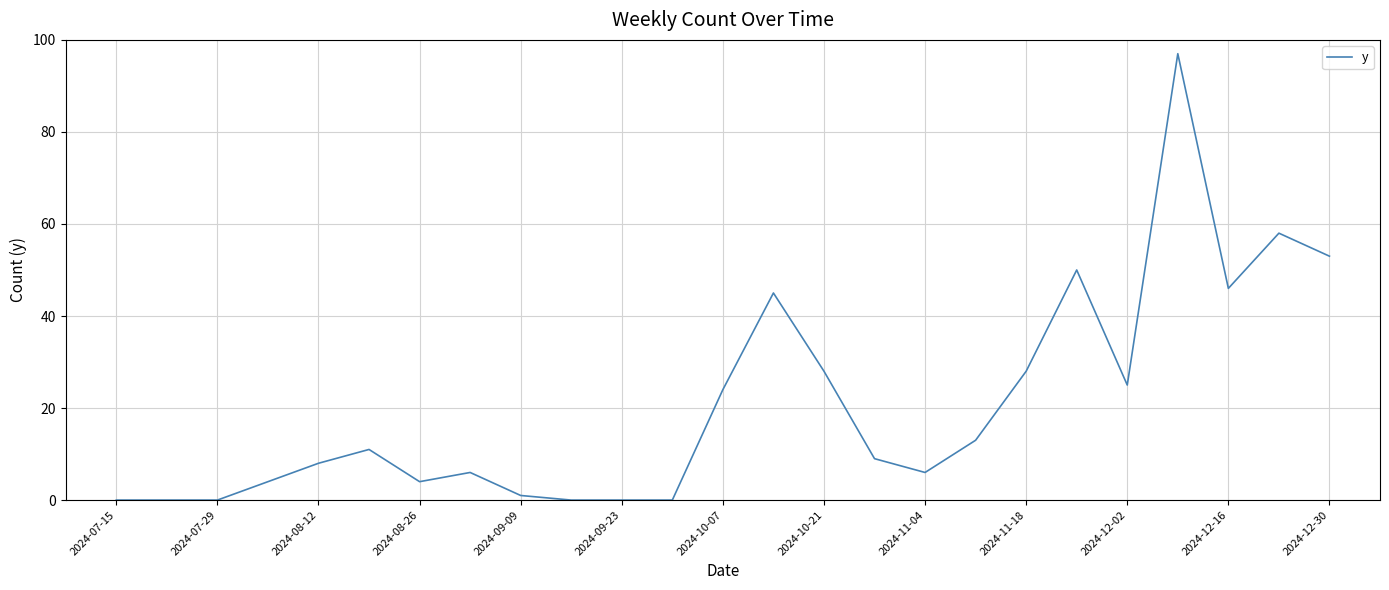

What is the difference between the maximum and minimum values?

97